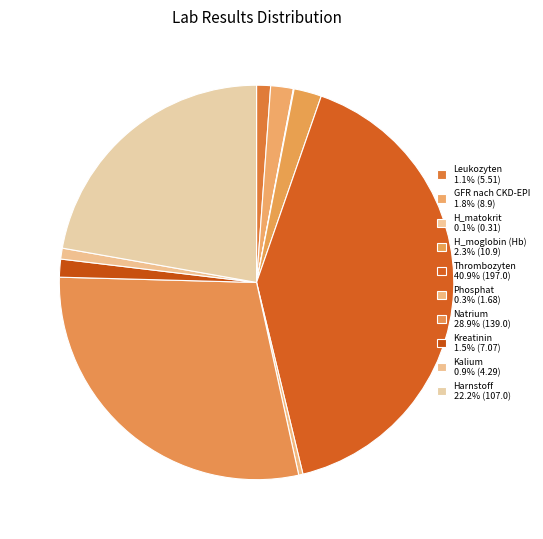

To the nearest percent, what is the difference between the Thrombozyten and Leukozyten slice percentages?

40%